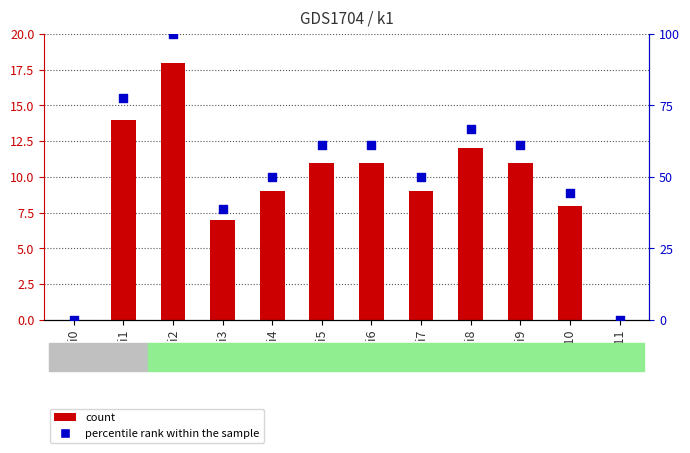

Is the value of k1 at i11 greater than the value of percentile rank within the sample at i9?

No